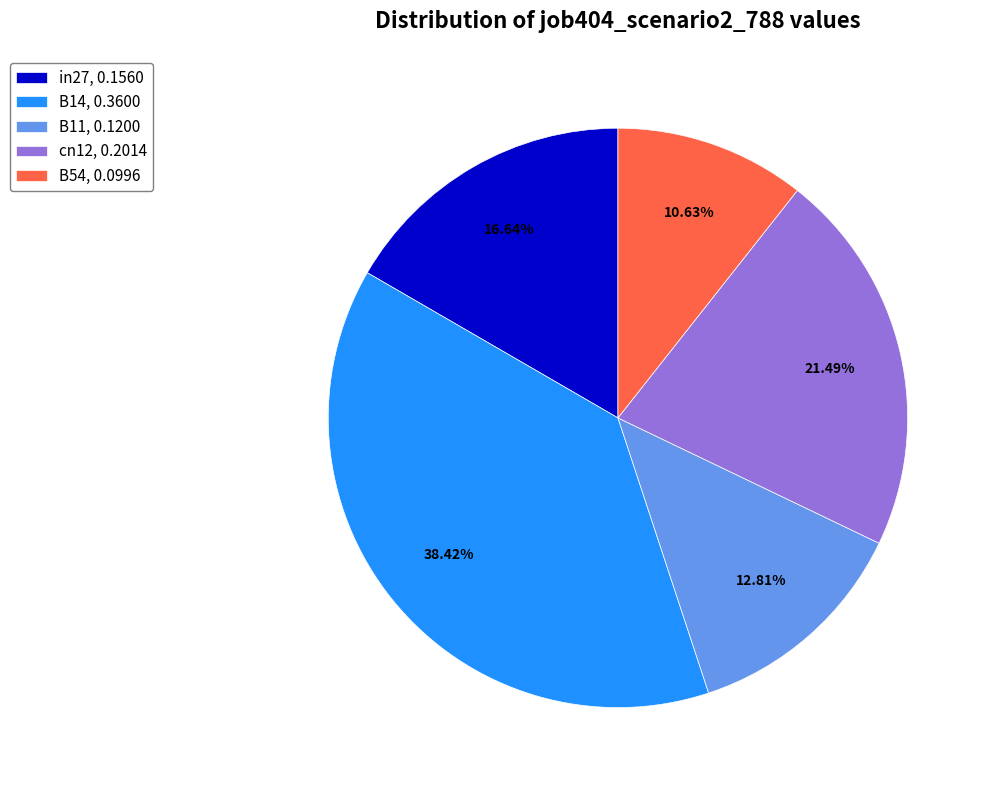

Rank the categories by value from lowest to highest.

B54, B11, in27, cn12, B14